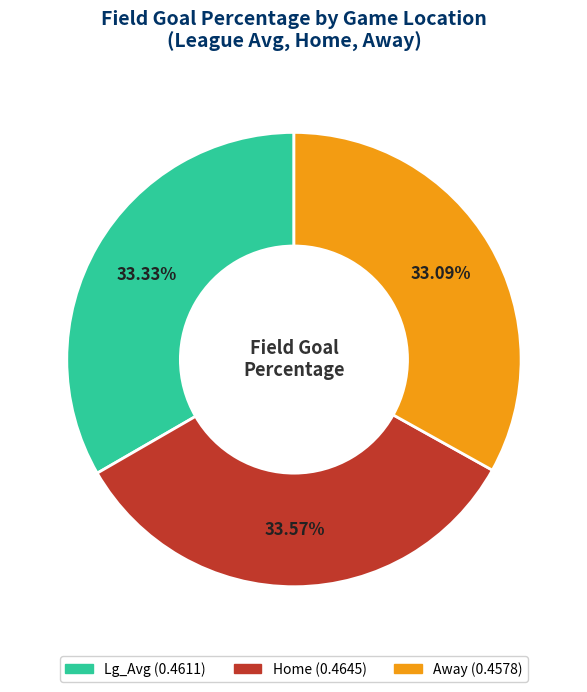

Is it true that Home is 34% of the pie?

True